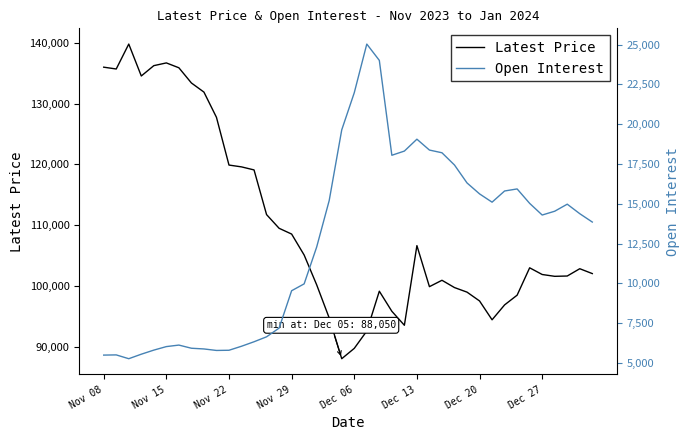

What is the highest value of the Latest Price series?

139800